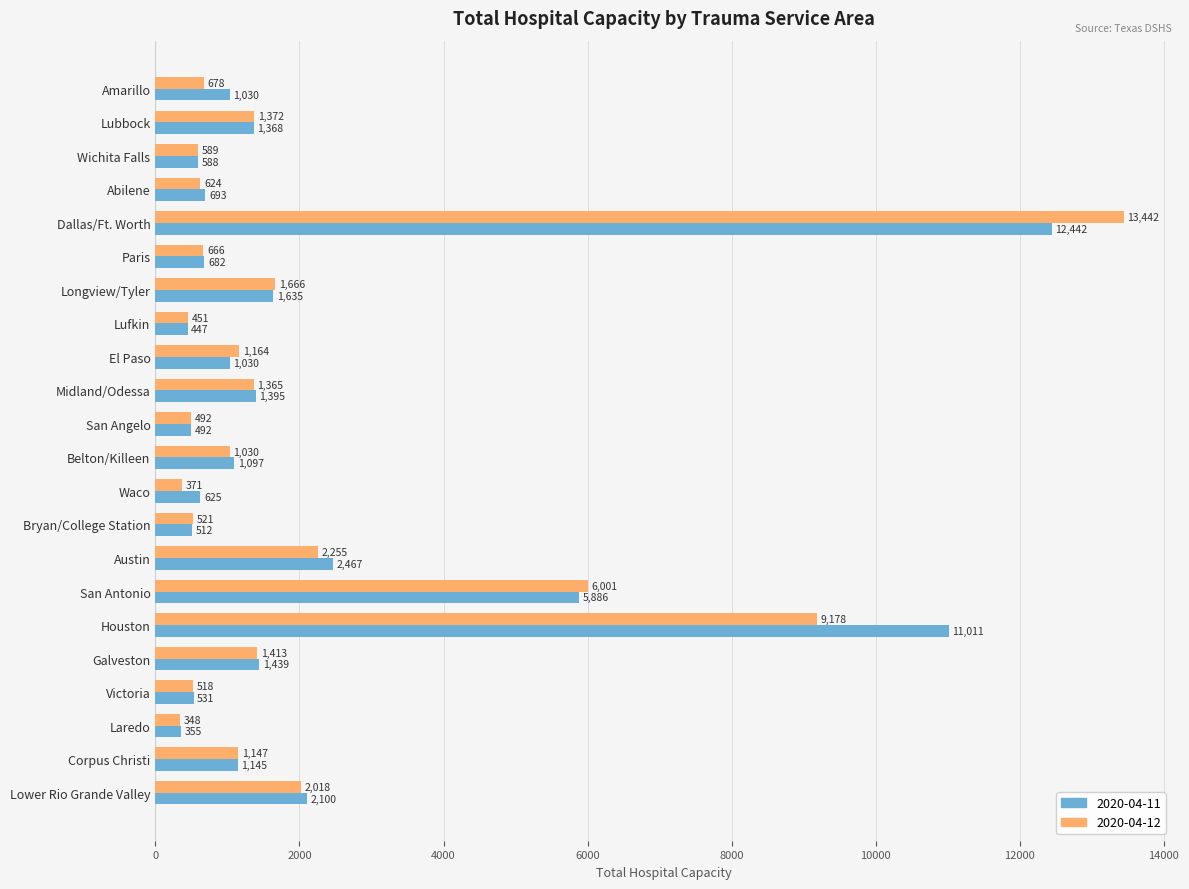

What is the difference between the 2020-04-11 values at Austin and Houston?

8544